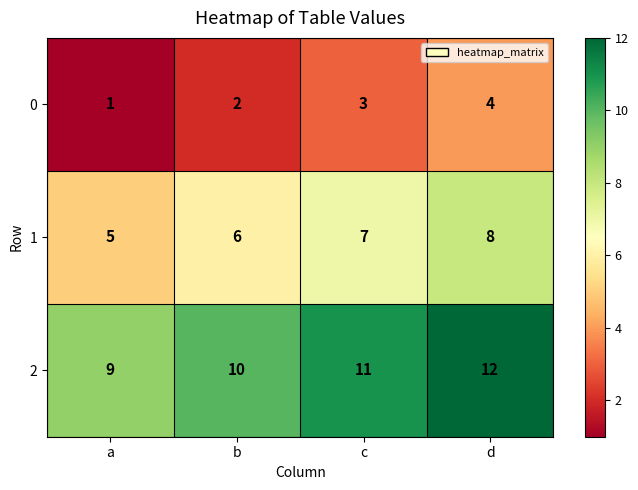

What is the spread (max minus min) of values at a?

8